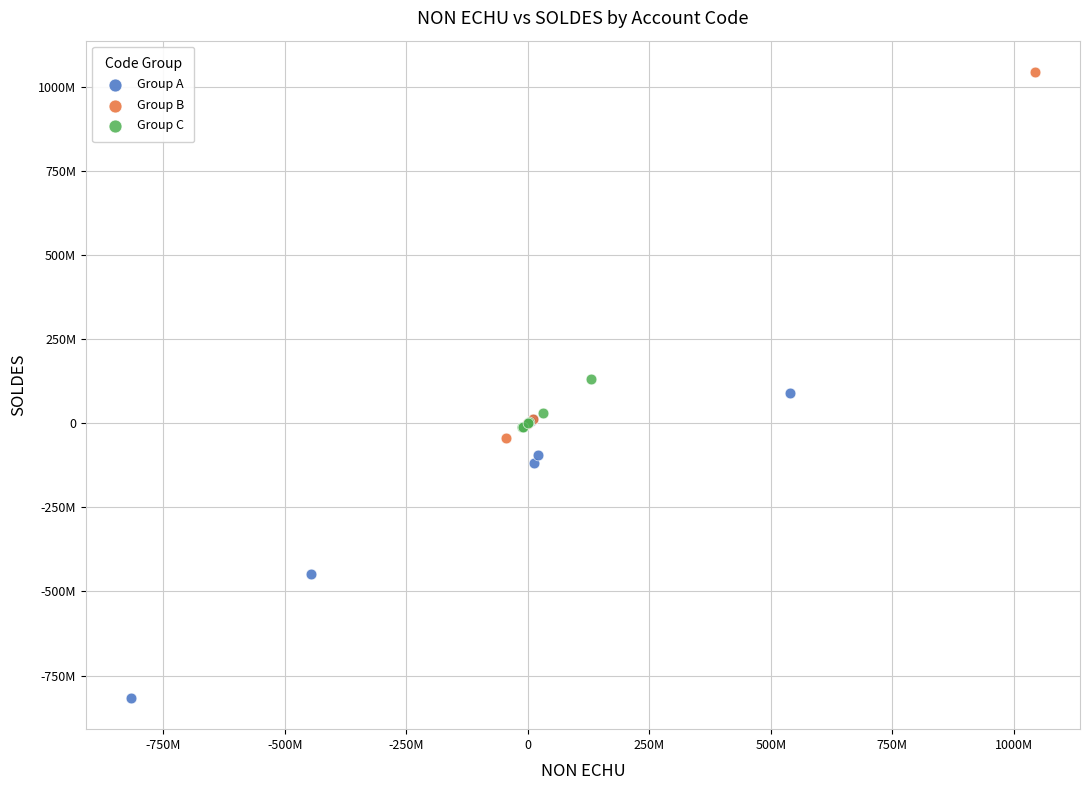

What are all the series names shown in the legend?

Group A, Group B, Group C